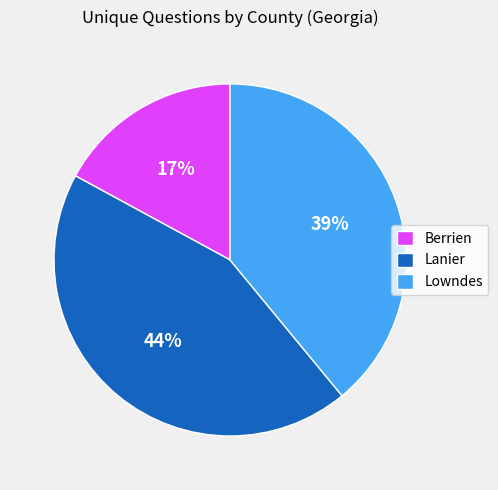

What is the largest slice in the pie chart?

Lanier